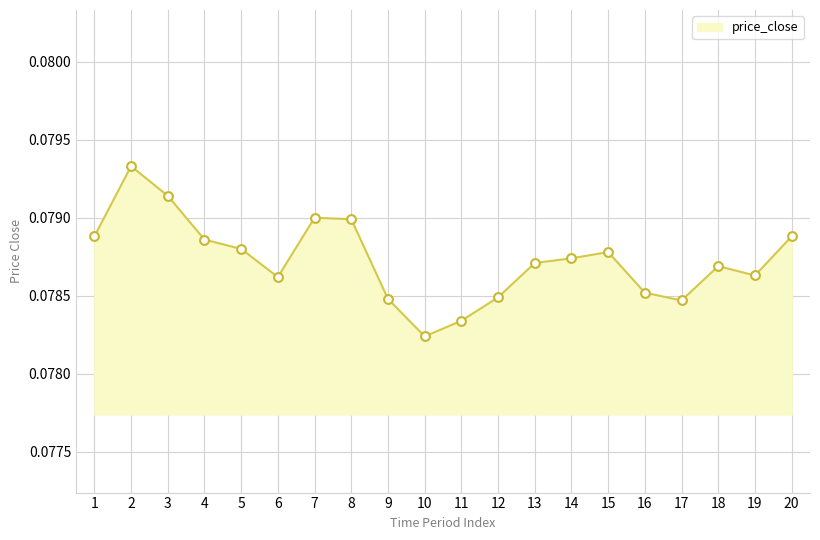

Which has a higher value, 16 or 13?

13